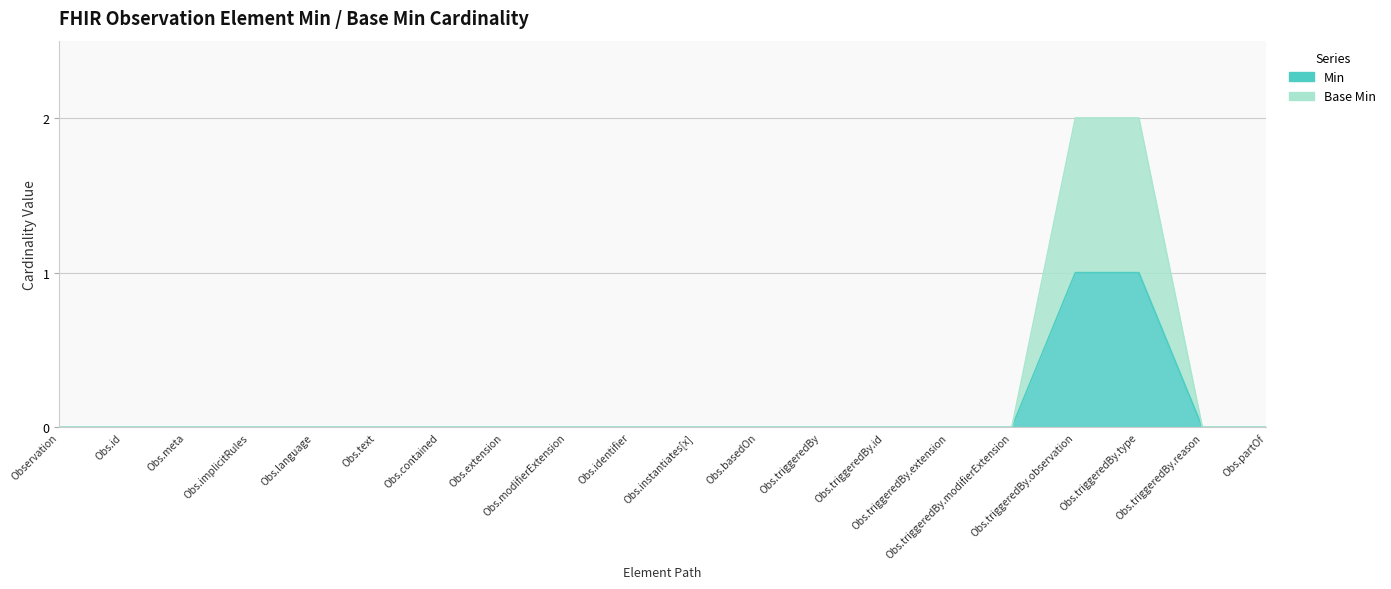

What position from the right is Obs.id?

19